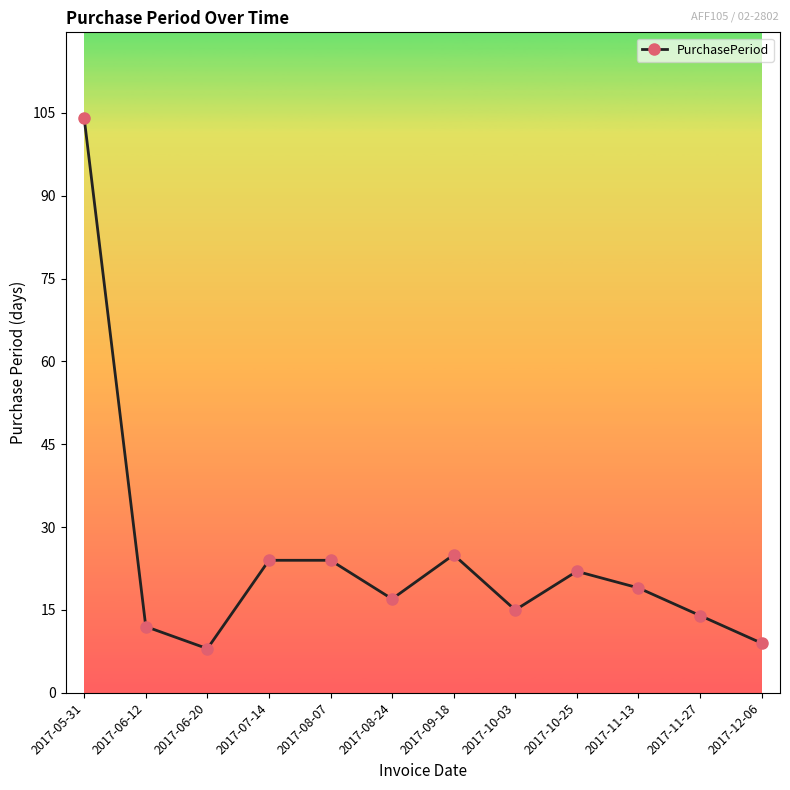

The chart shows a value of 25 at 2017-09-18. True or false?

True